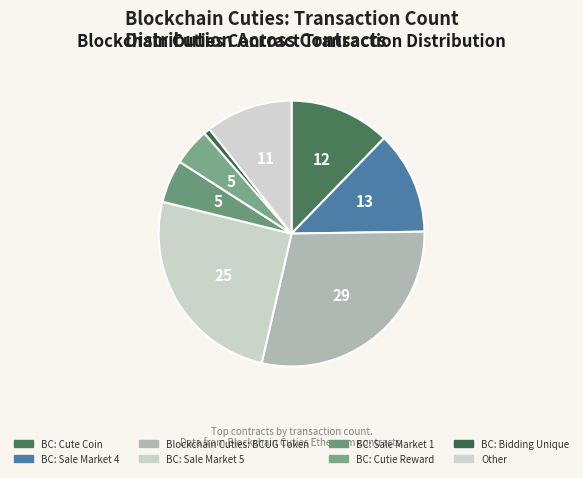

What percentage is the BC: Bidding Unique slice, to the nearest percent?

1%